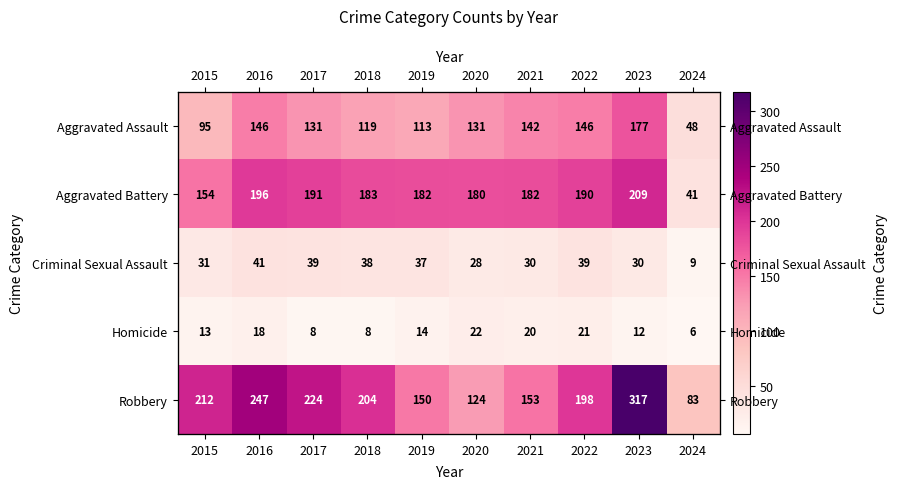

Between 2018 and 2017, which is larger?

2017